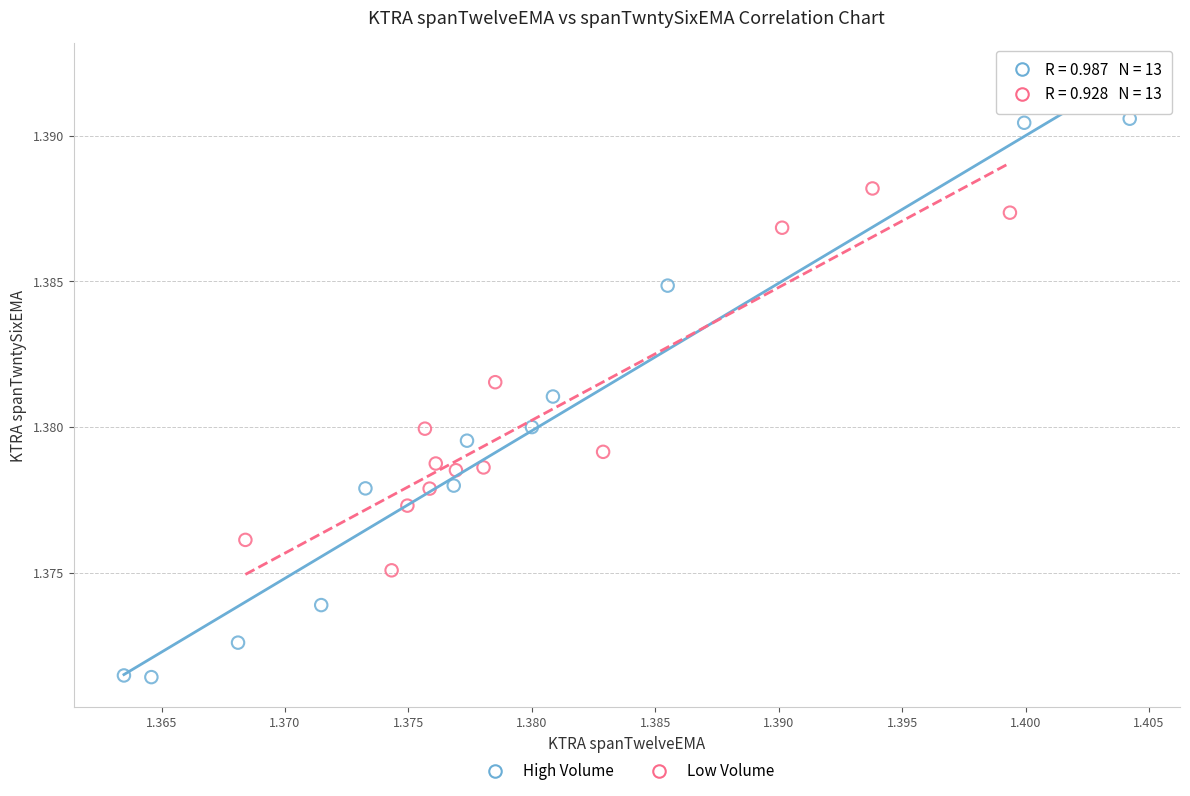

Which series contains the lowest Y value?

High Volume